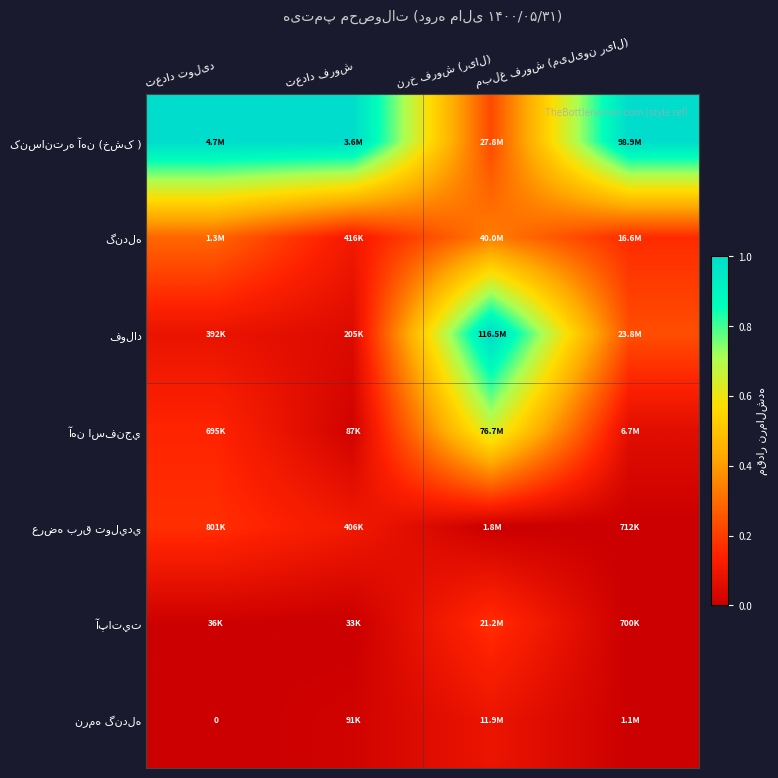

Count the number of categories in the chart.

4